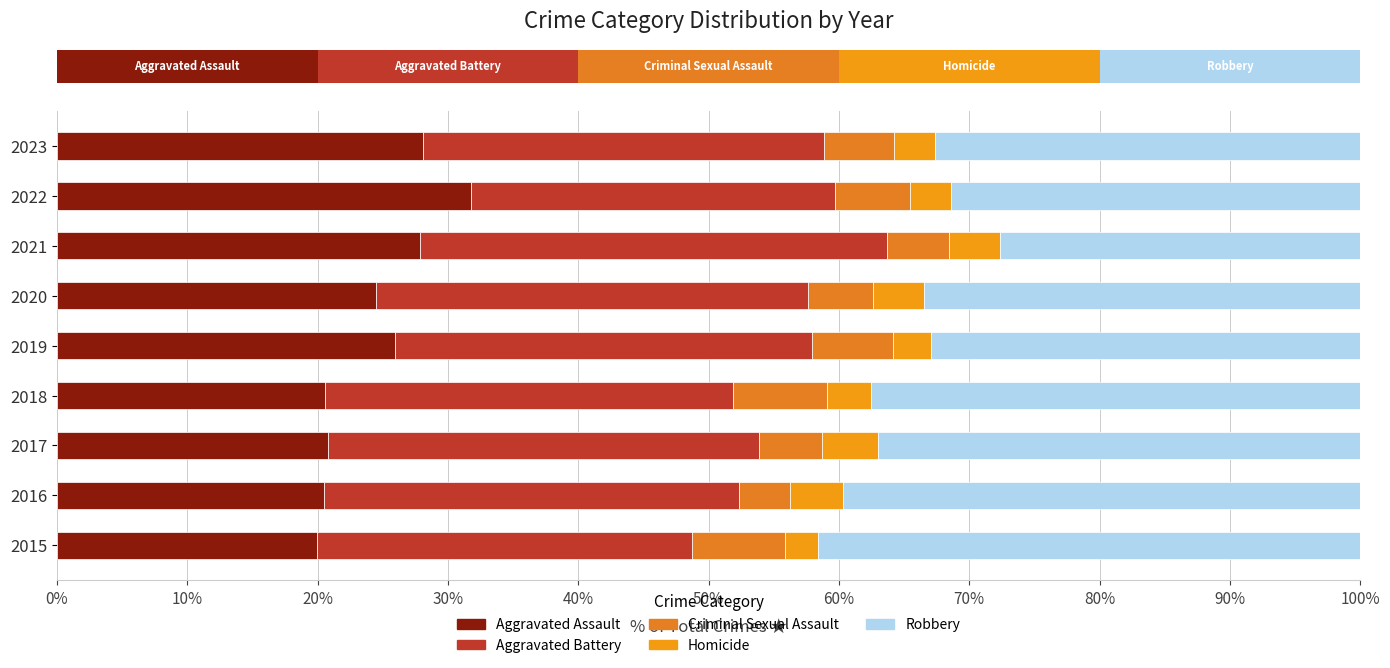

What is the value of the Robbery bar at the 4th from the left?

37.6